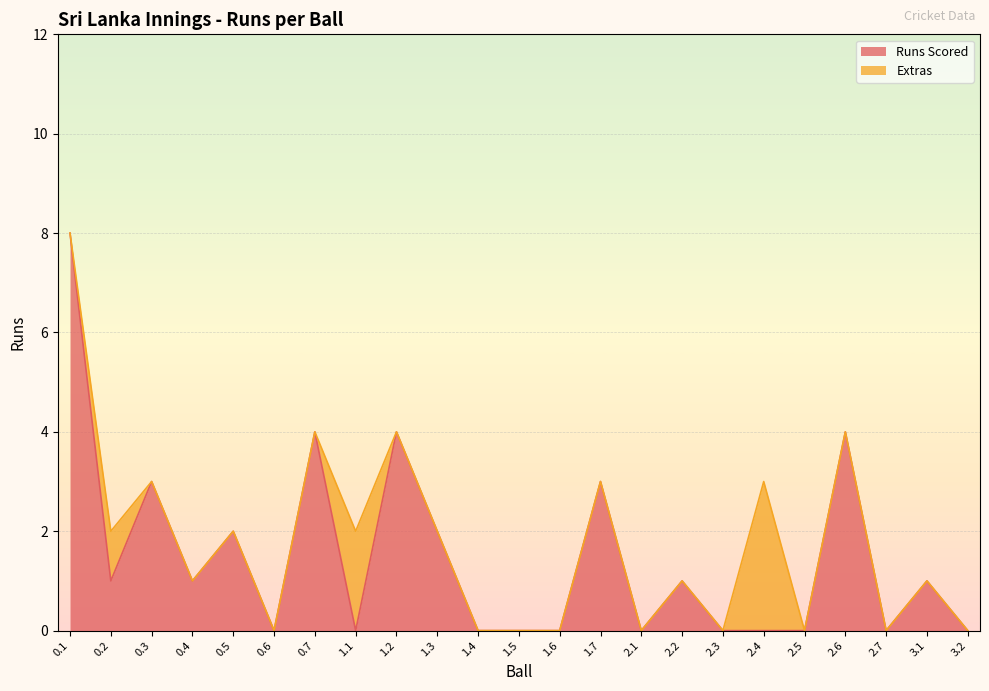

How many values are between 0 and 3?

19